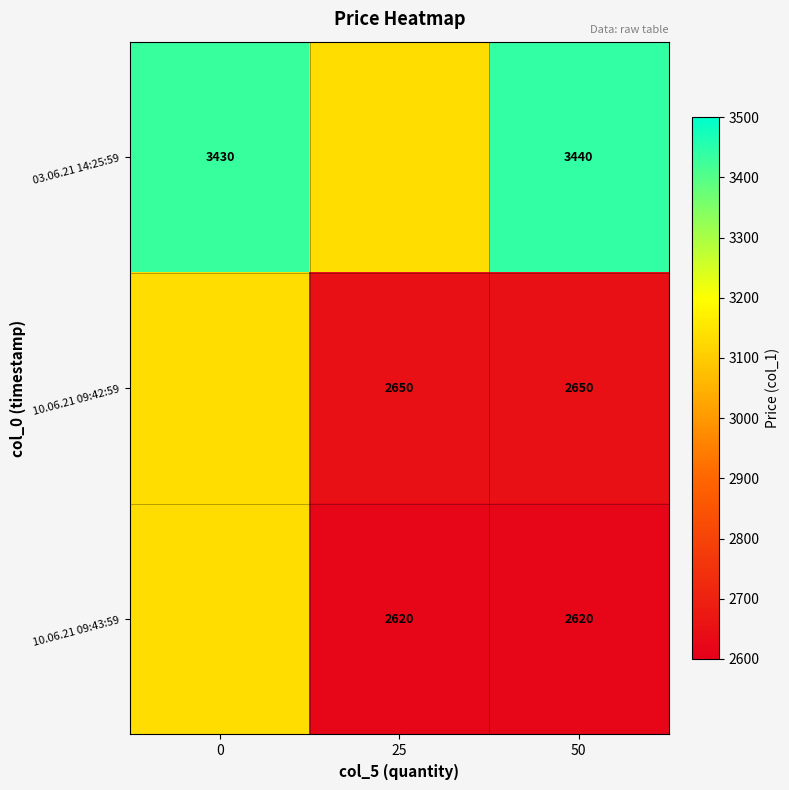

At which category is the sum across all series the highest?

50